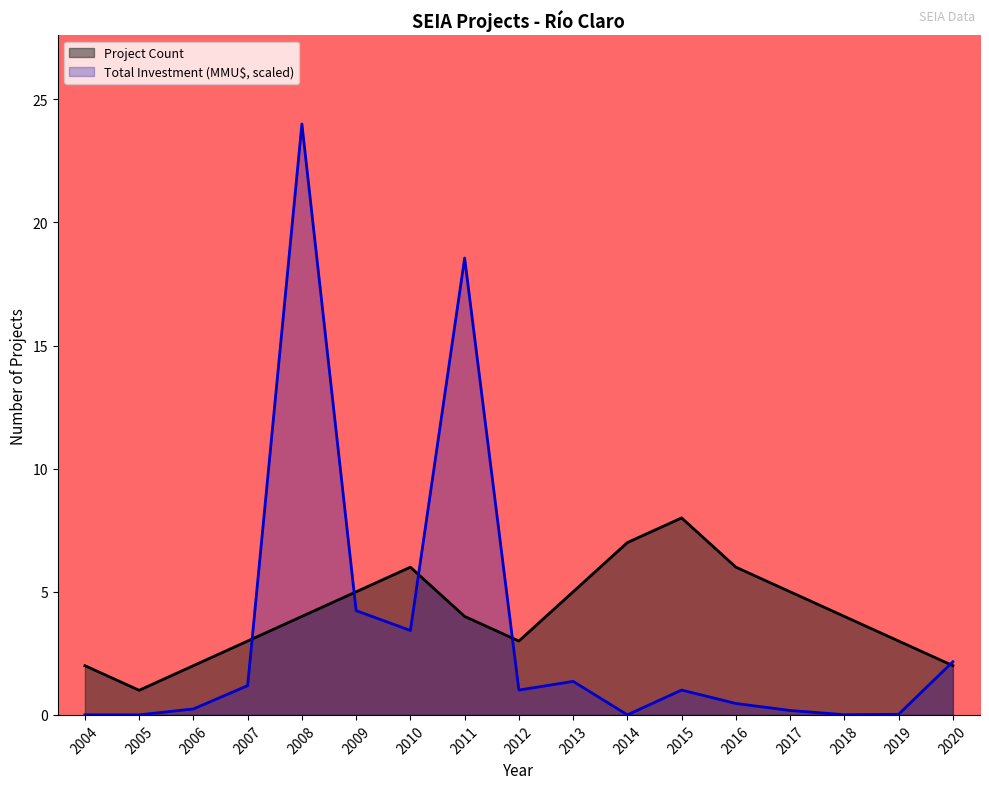

What is the value of the Total Investment (MMU$) point at the 10th from the left?

1.4